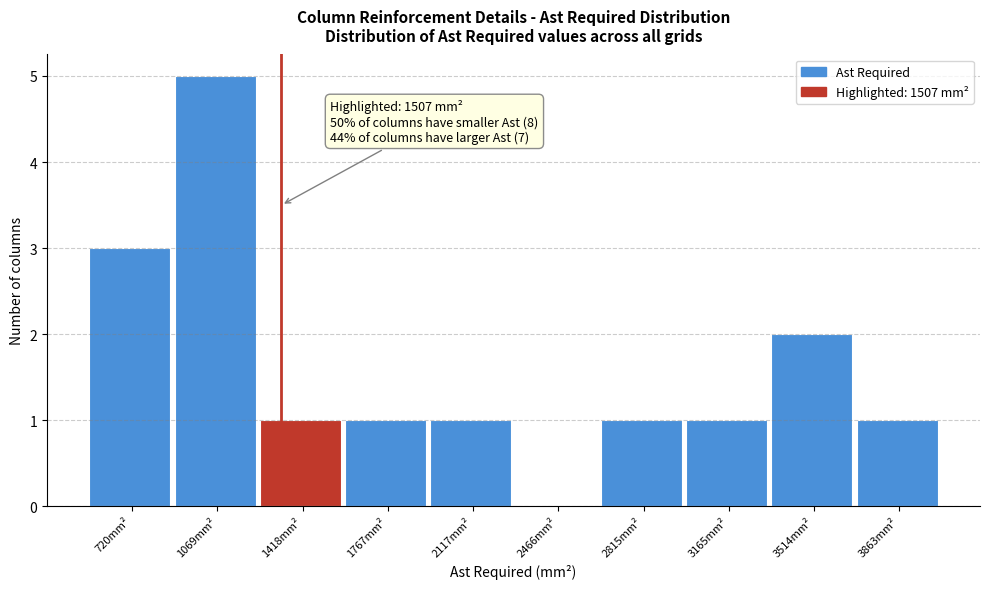

Reading left to right, what are all the values shown in this chart?

720mm²=3	1069mm²=5	1418mm²=1	1767mm²=1	2117mm²=1	2466mm²=0	2815mm²=1	3165mm²=1	3514mm²=2	3863mm²=1